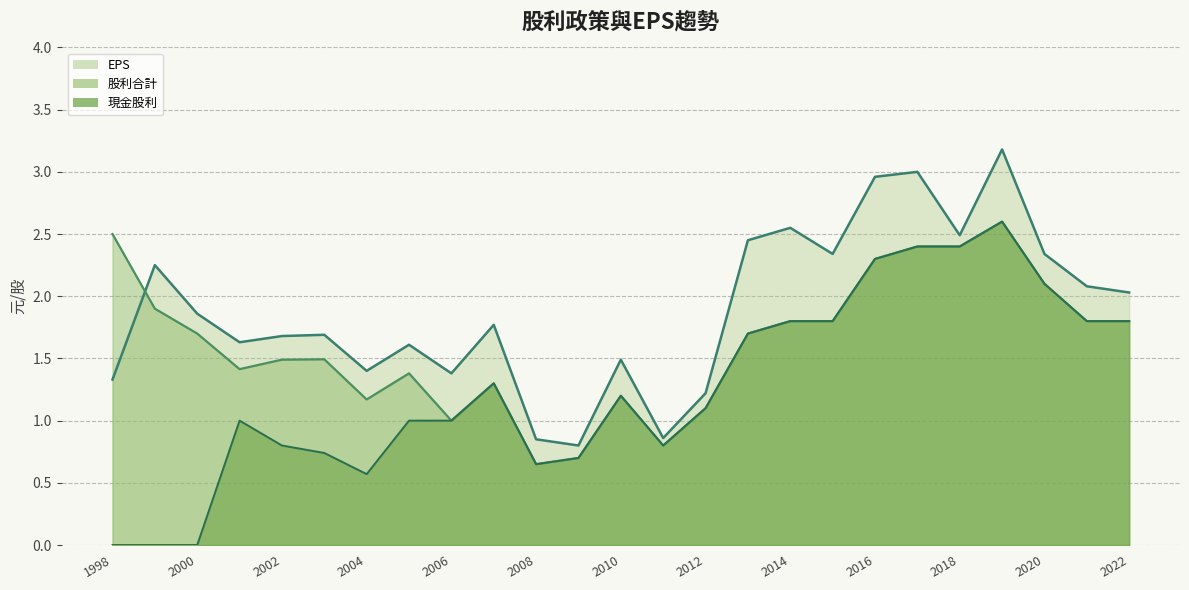

True or false: 現金股利_line and 股利合計_line cross at least once.

False